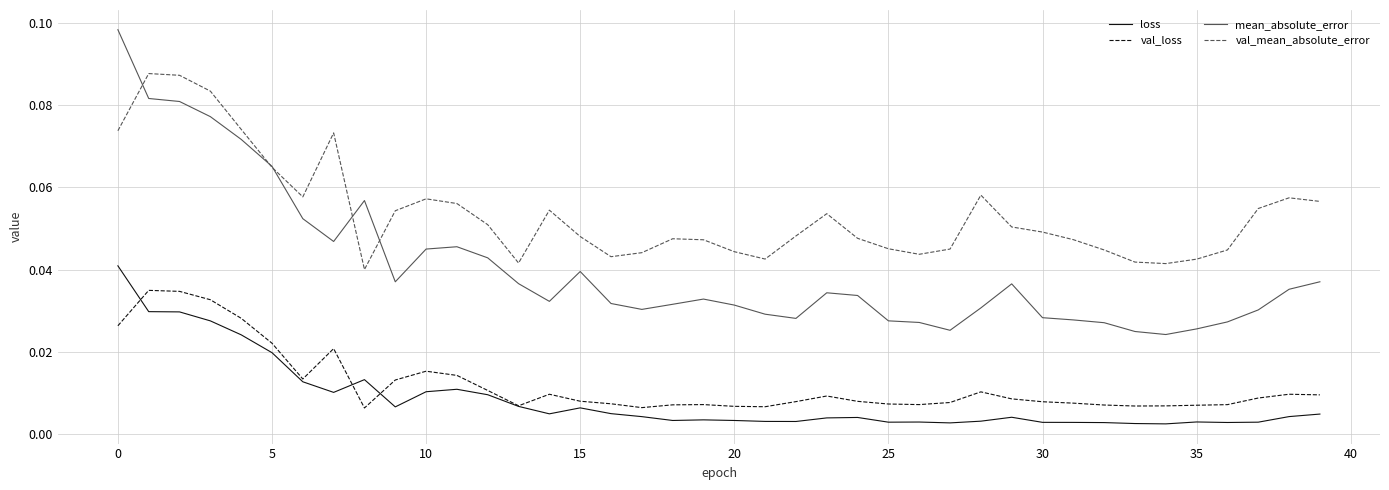

Which series has the largest range (max minus min)?

mean_absolute_error